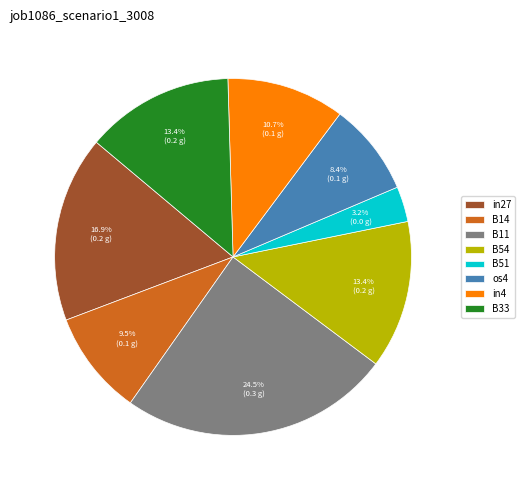

Count the number of slices in the pie.

8